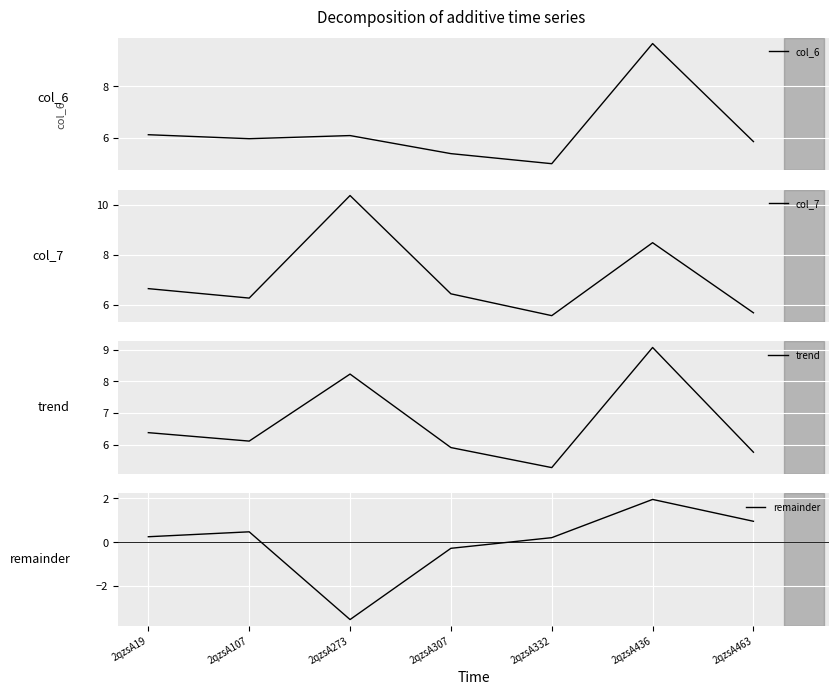

What is the difference between the remainder values at 2qzsA307 and 2qzsA273?

3.2